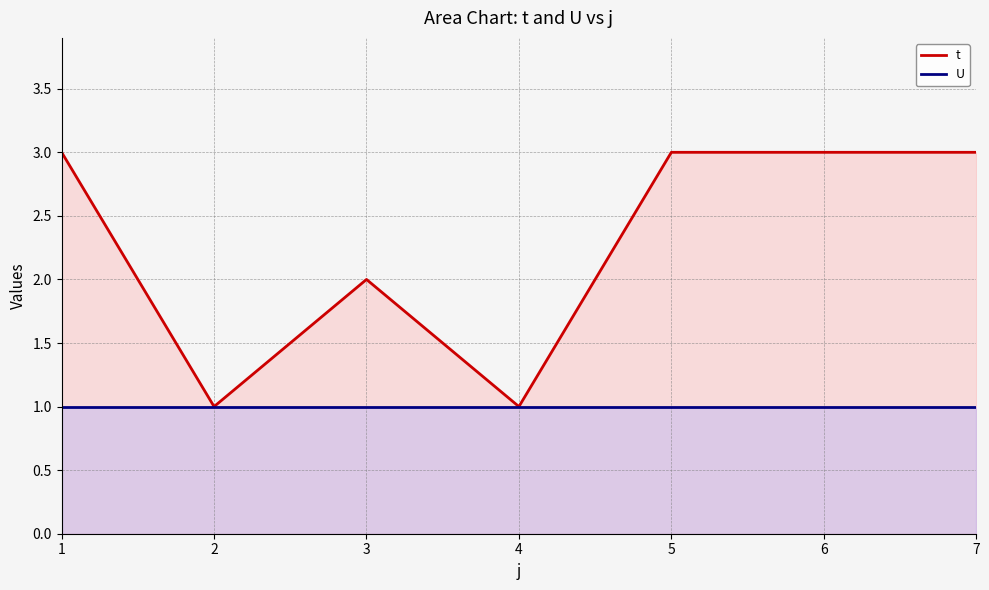

What is the difference between the maximum and minimum values in the t series?

2